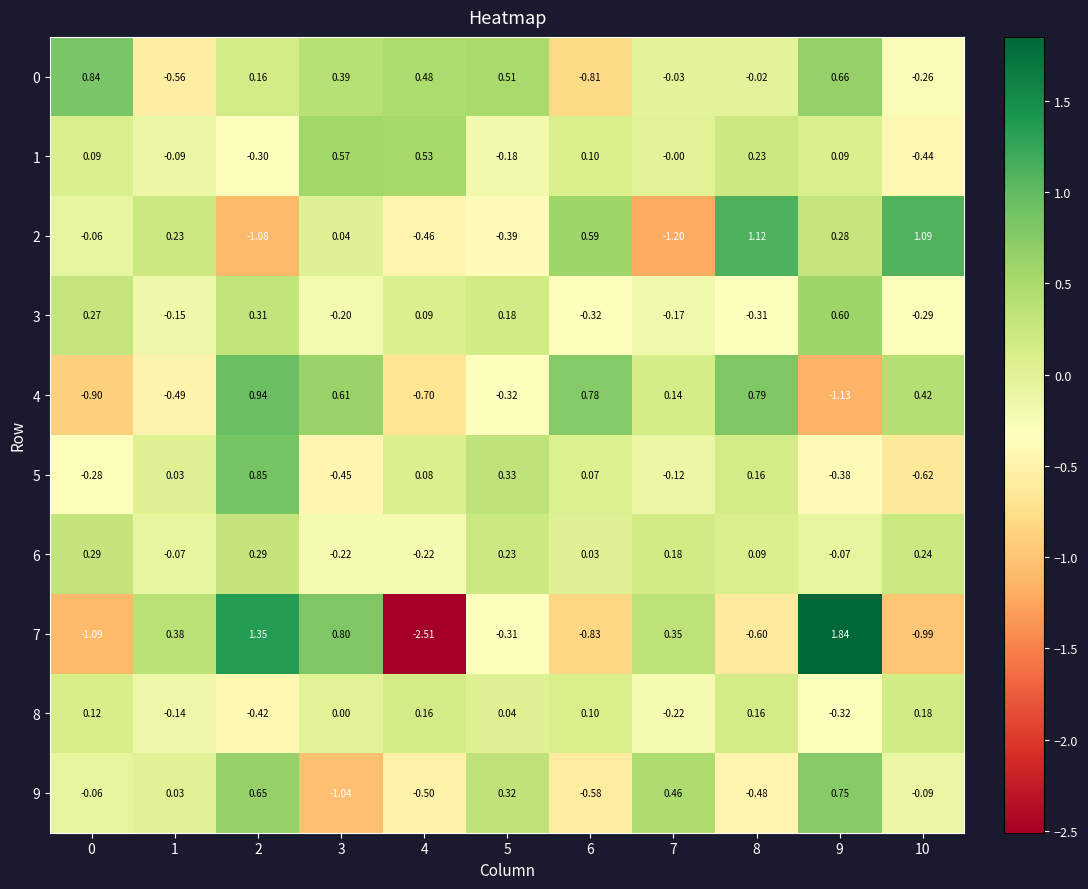

Is the value of 9 at 0 greater than the value of 3 at 5?

No